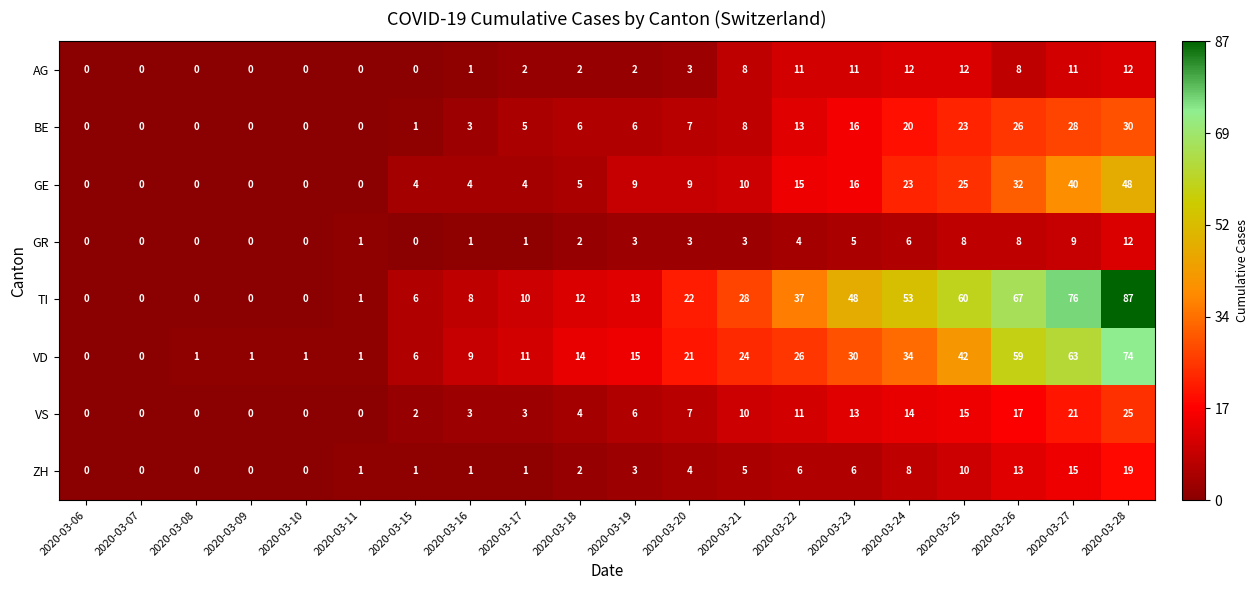

True or false: ZH has a value of 3 at 2020-03-19.

True